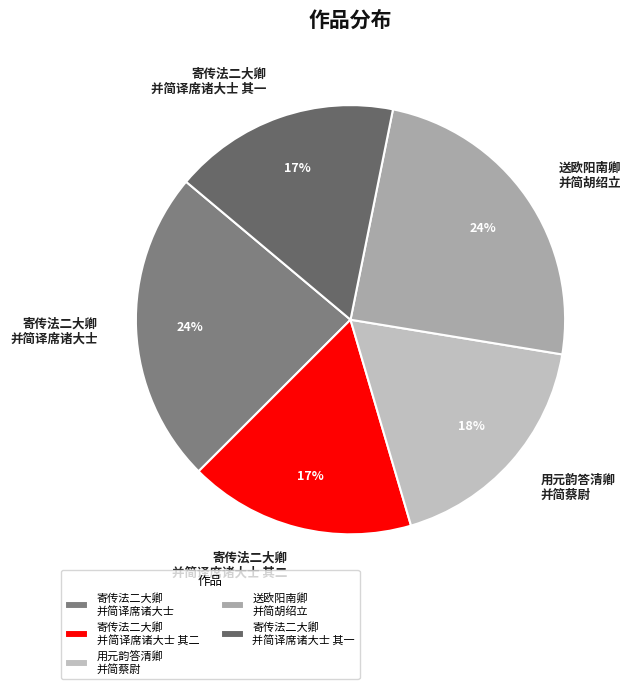

Count the number of slices in the pie.

5